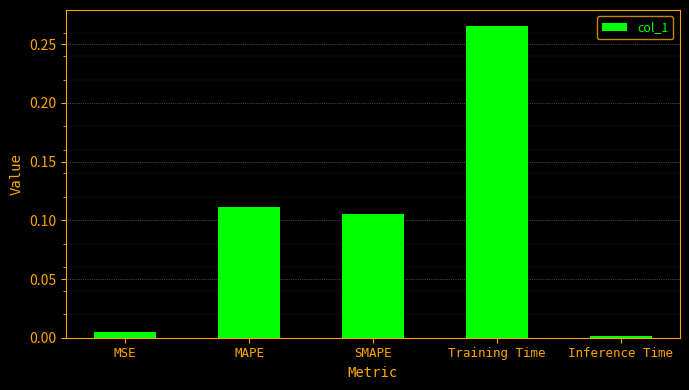

What is the sum of all values?

0.5